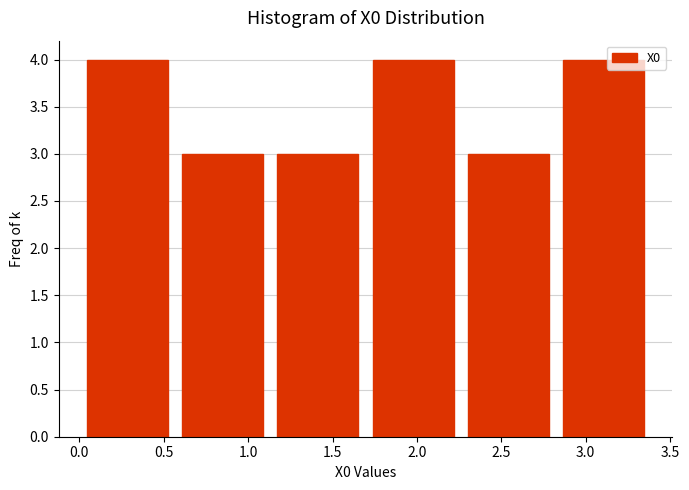

Reading left to right, list every bar in this chart as the range it spans on the x-axis followed by its height. Neither the bar edges nor the heights are printed on the chart, so give them approximately, as read against the axes.

0.00 to 0.55: 4
0.55 to 1.15: 3
1.15 to 1.70: 3
1.70 to 2.25: 4
2.25 to 2.80: 3
2.80 to 3.40: 4